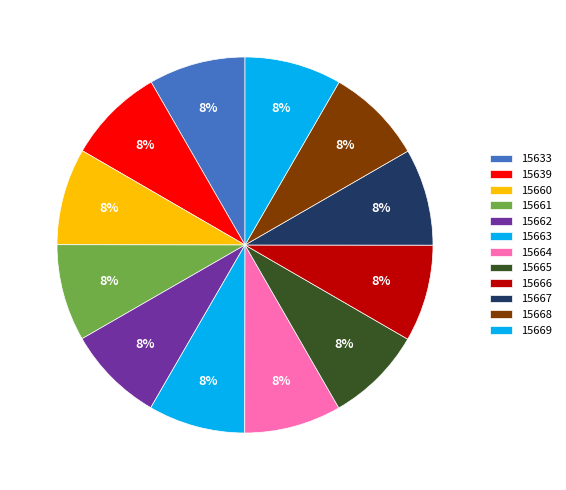

To the nearest percent, what is the average slice percentage?

8%